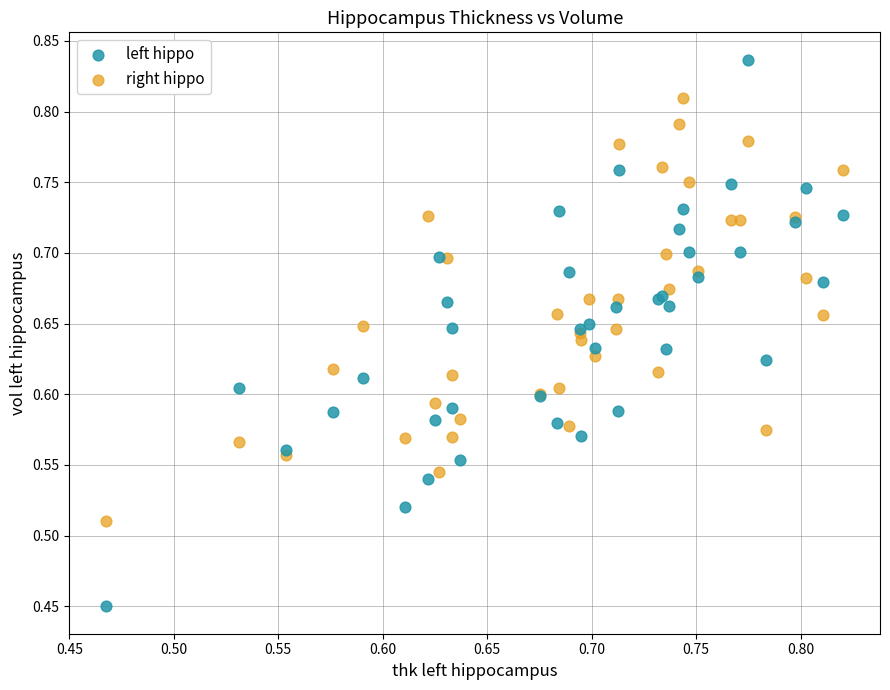

Which series has the widest spread of Y values?

left hippo